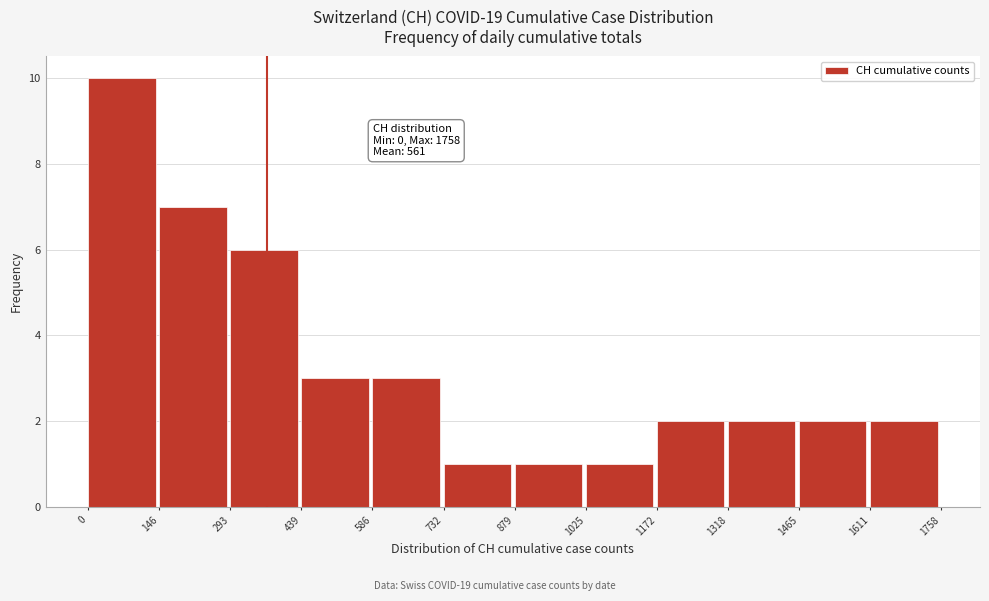

Which range on the x-axis has the tallest bar?

0 to 146